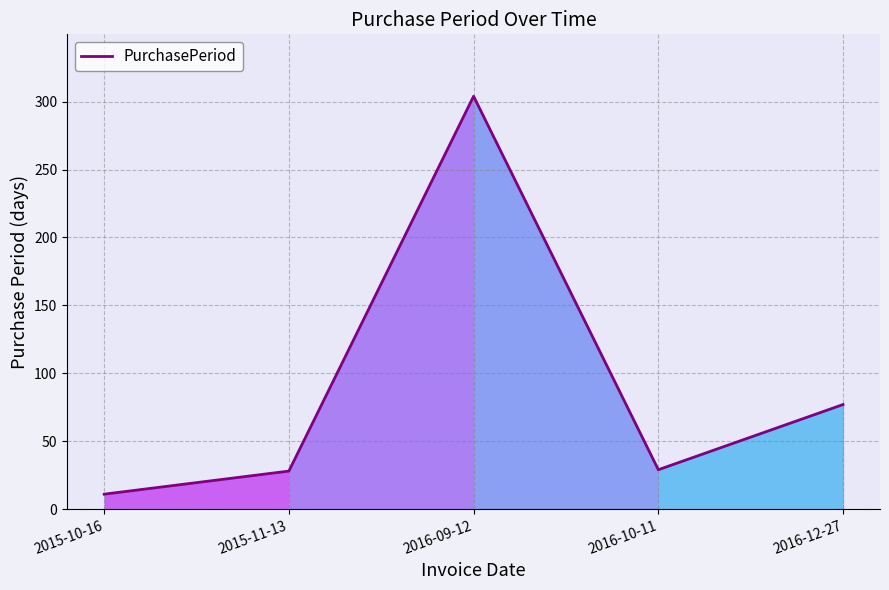

What position from the right is 2016-10-11?

2